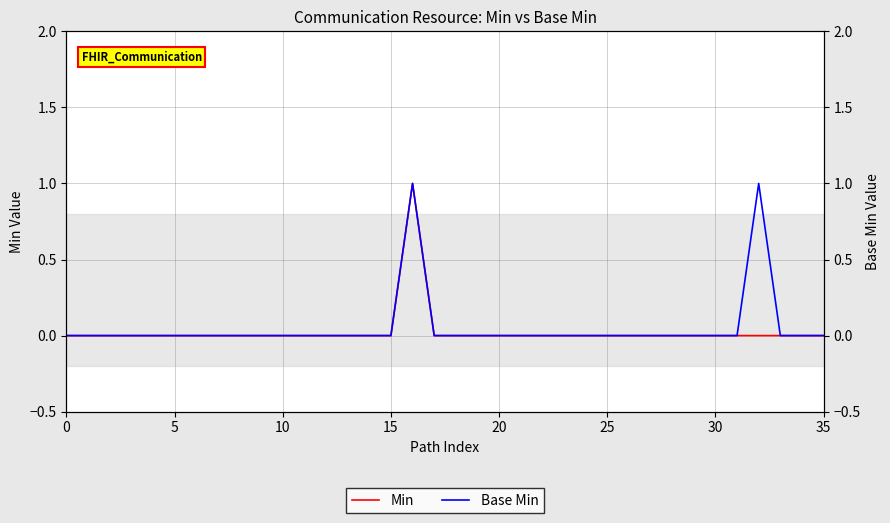

Does the chart have visible grid lines?

Yes